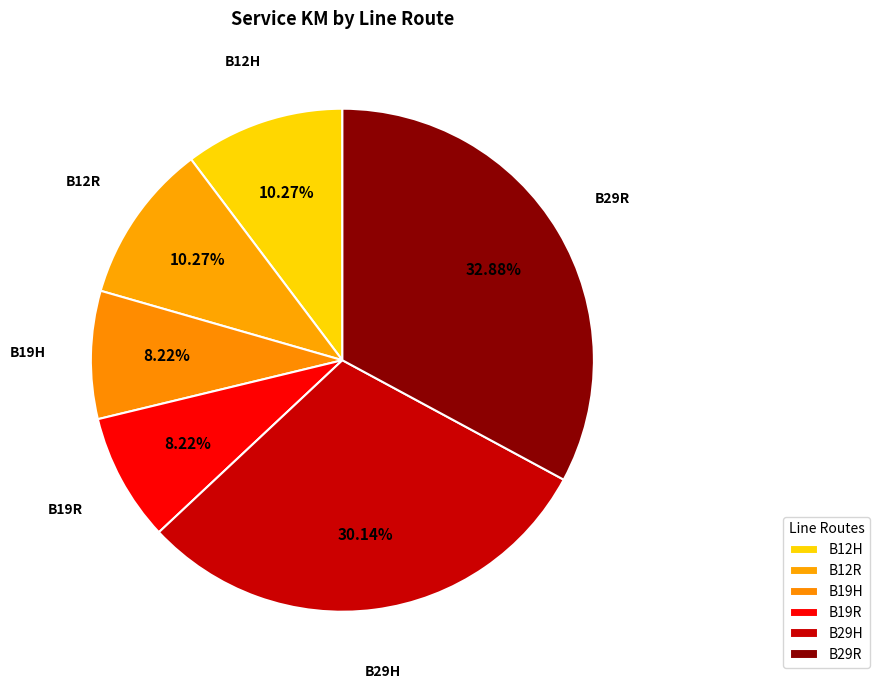

Which category has the biggest portion of the pie?

B29R